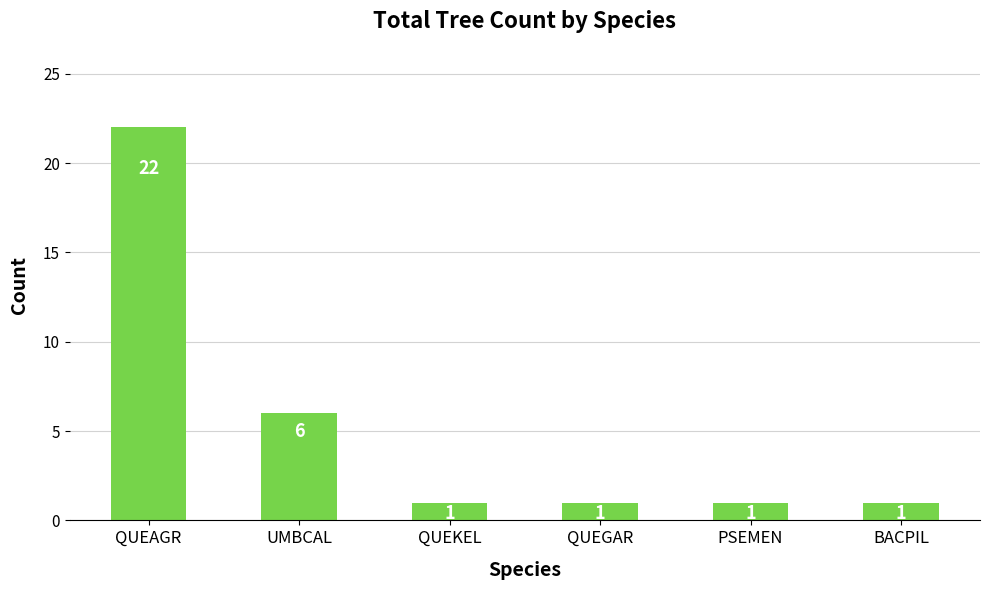

True or false: the data shows 12 at QUEAGR.

False